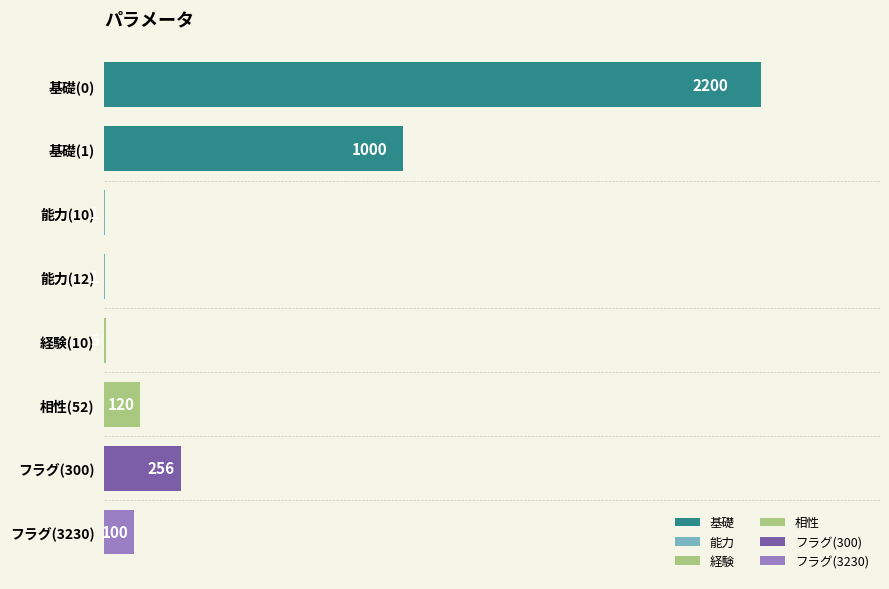

What is the average value of the 基礎 series?

1600.0